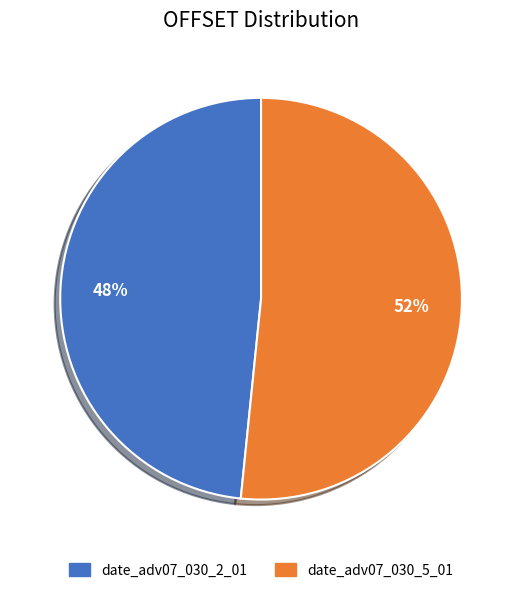

Is it true that date_adv07_030_2_01 is 56% of the pie?

False